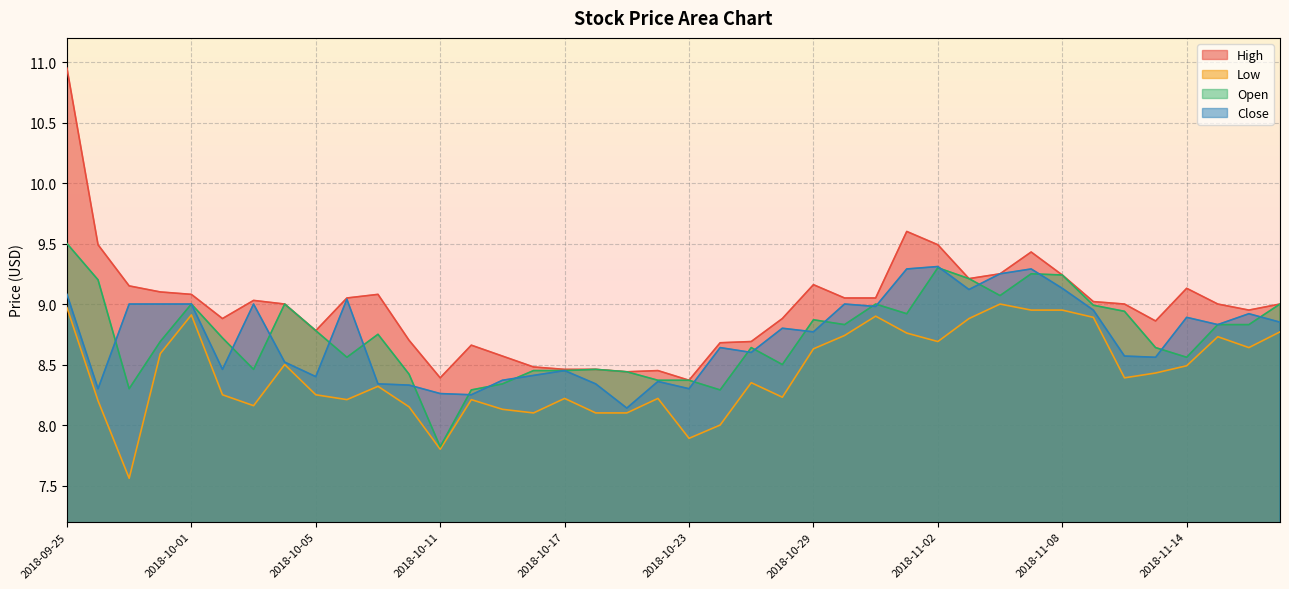

What is the sum of all Low values?

337.3